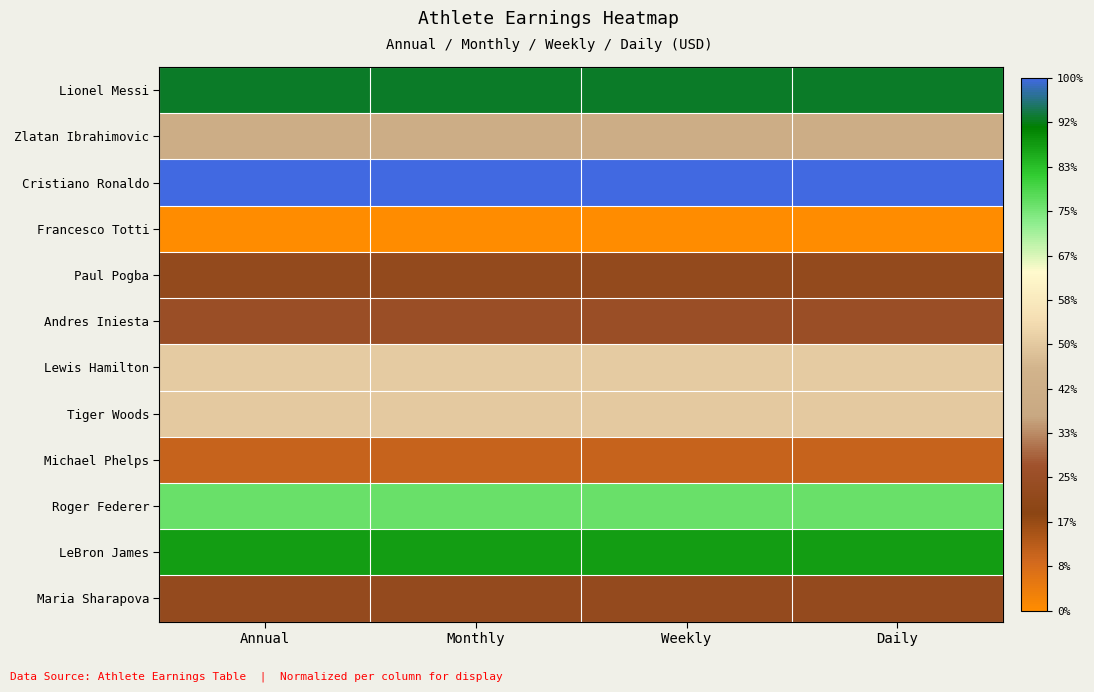

At how many categories does at least one series exceed 0?

4